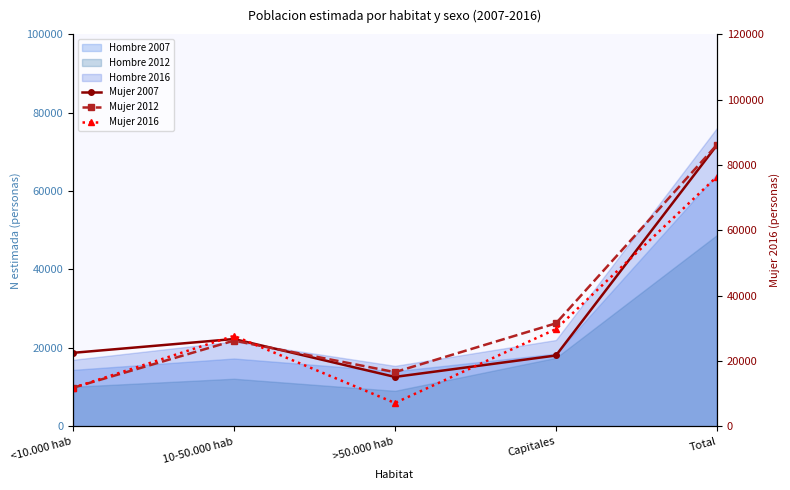

What is the difference between the Mujer 2016 values at Capitales and >50.000 hab?

22608